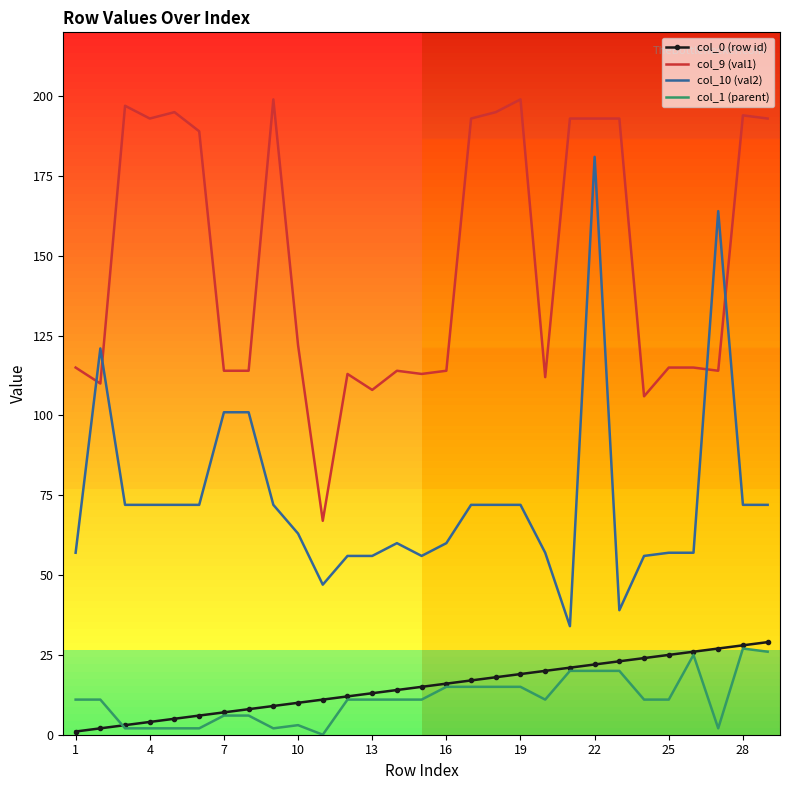

What is the sum of all col_10 (val2) values?

2143